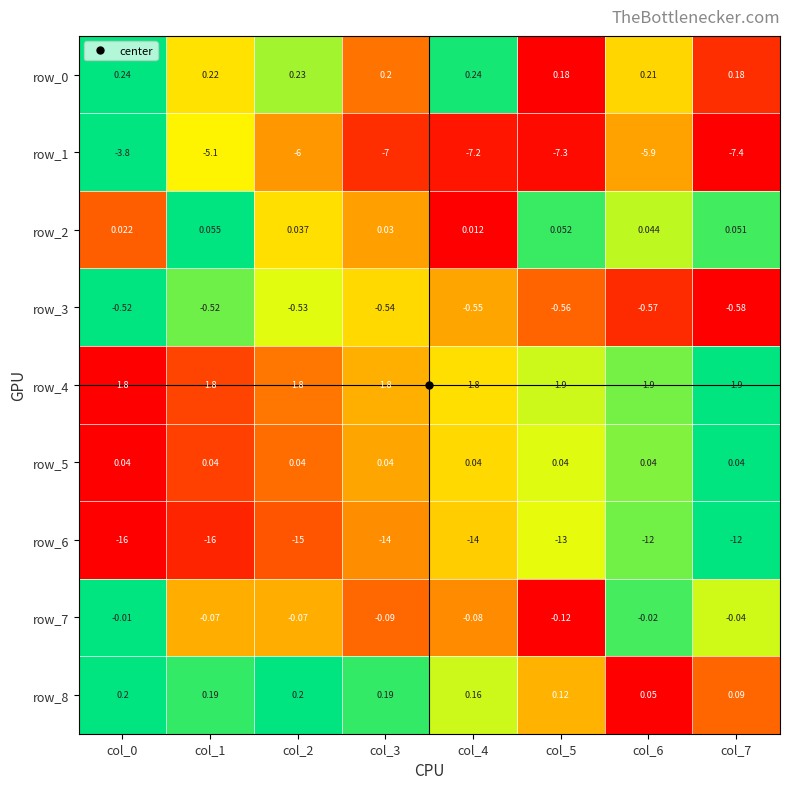

How many series are shown in this chart?

9